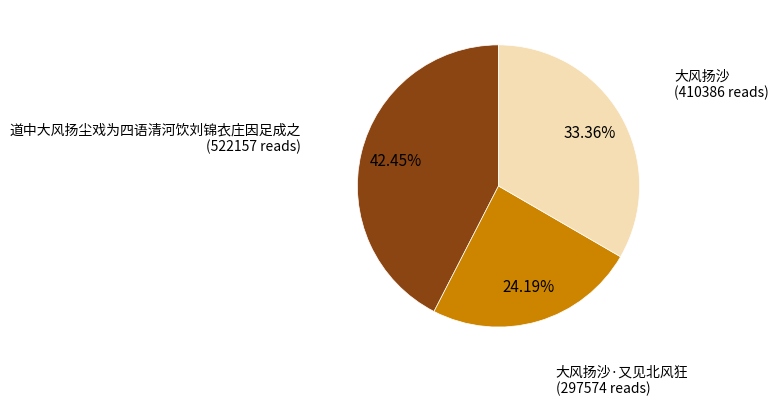

Between 大风扬沙 (410386 reads) and 道中大风扬尘戏为四语清河饮刘锦衣庄因足成之 (522157 reads), which is larger?

道中大风扬尘戏为四语清河饮刘锦衣庄因足成之 (522157 reads)